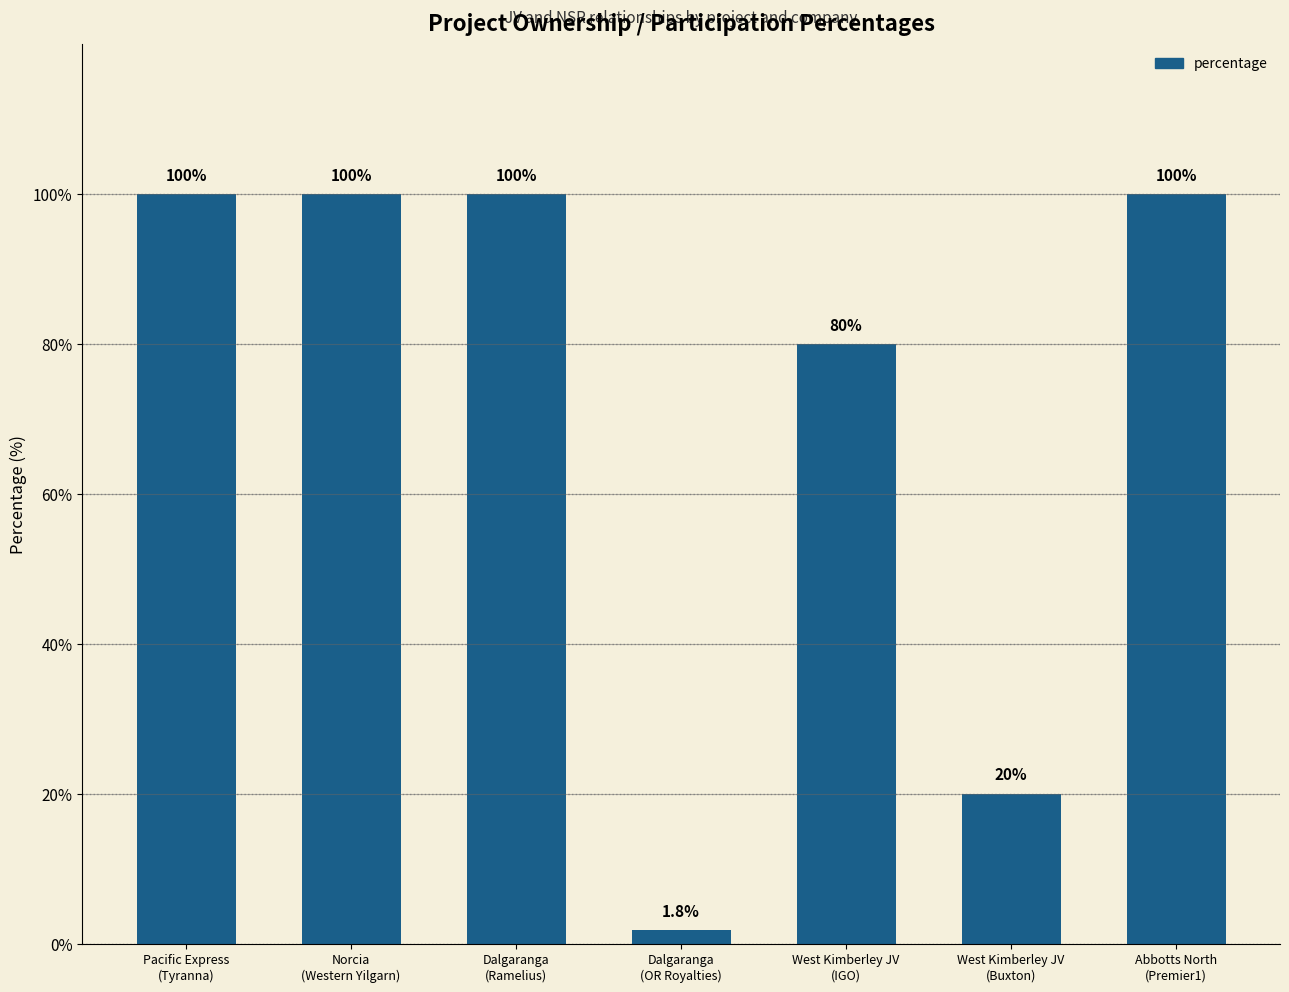

What is the label of the 2nd bar from the left?

Norcia
(Western Yilgarn)